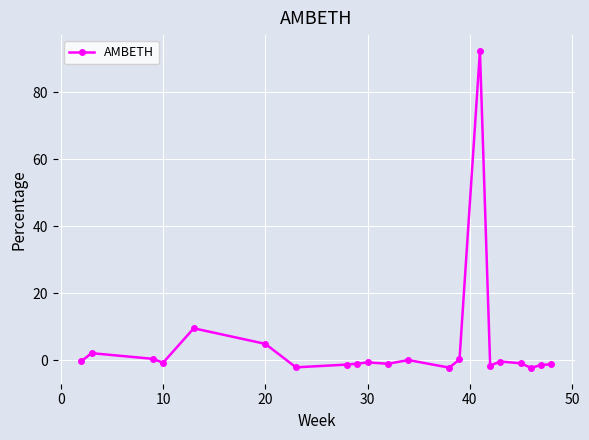

True or false: the data has more than 1 interior local peaks.

True